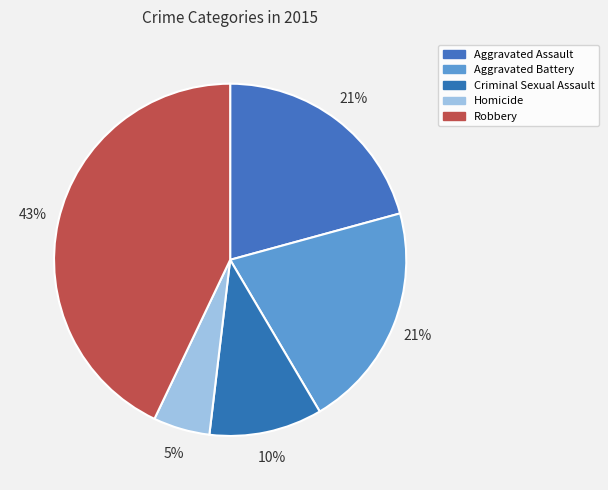

How many slices are in this pie chart?

5